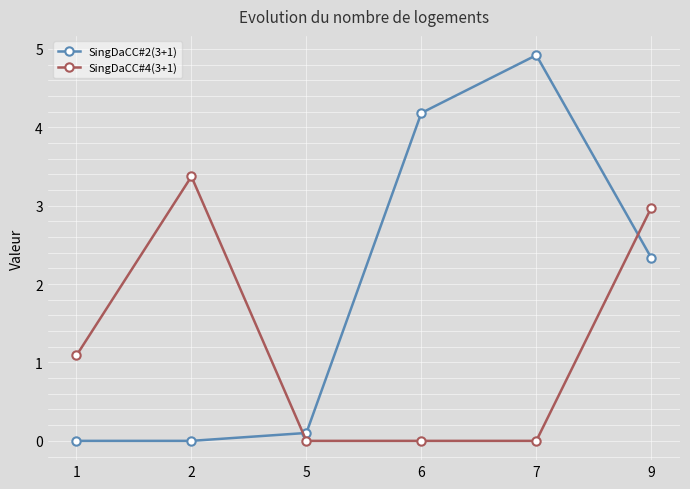

At which category does the chart reach its peak across all series?

7